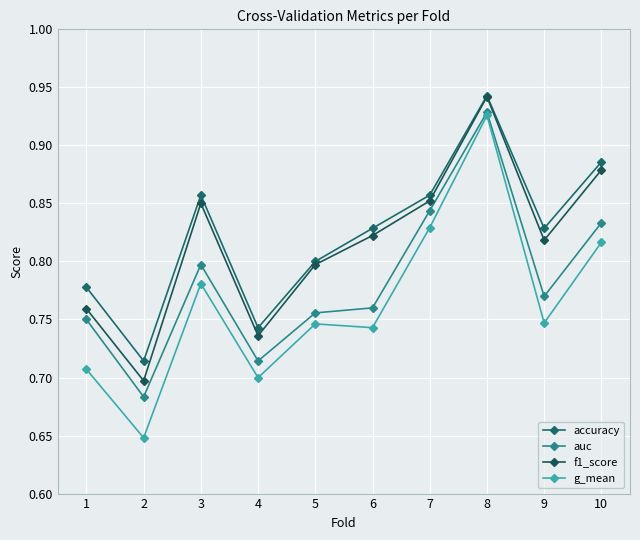

Which series changed the most between 3 and 10?

auc